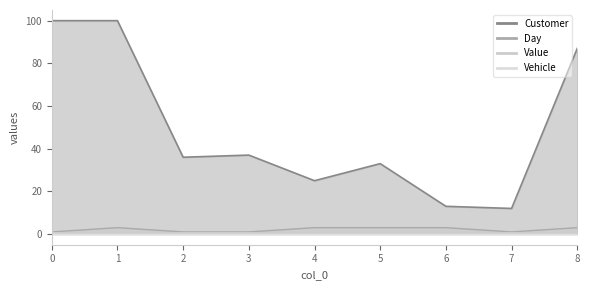

What value does the Customer series have at 0?

100